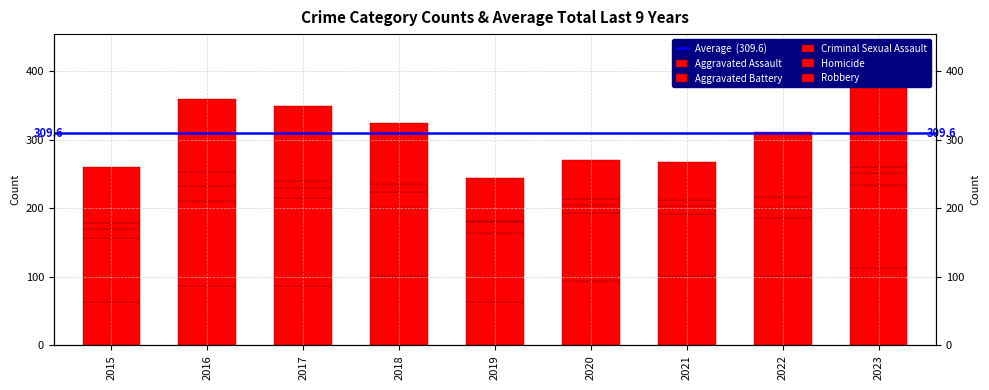

Count the number of categories in the chart.

9